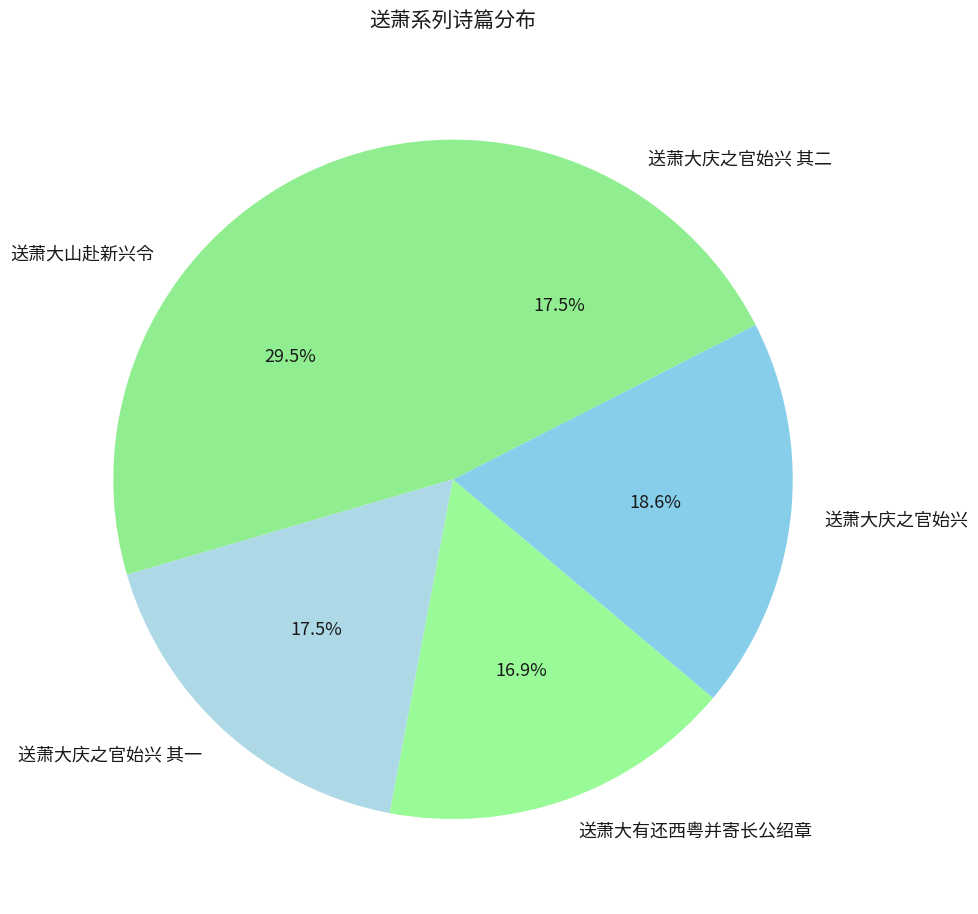

Count the number of slices in the pie.

5